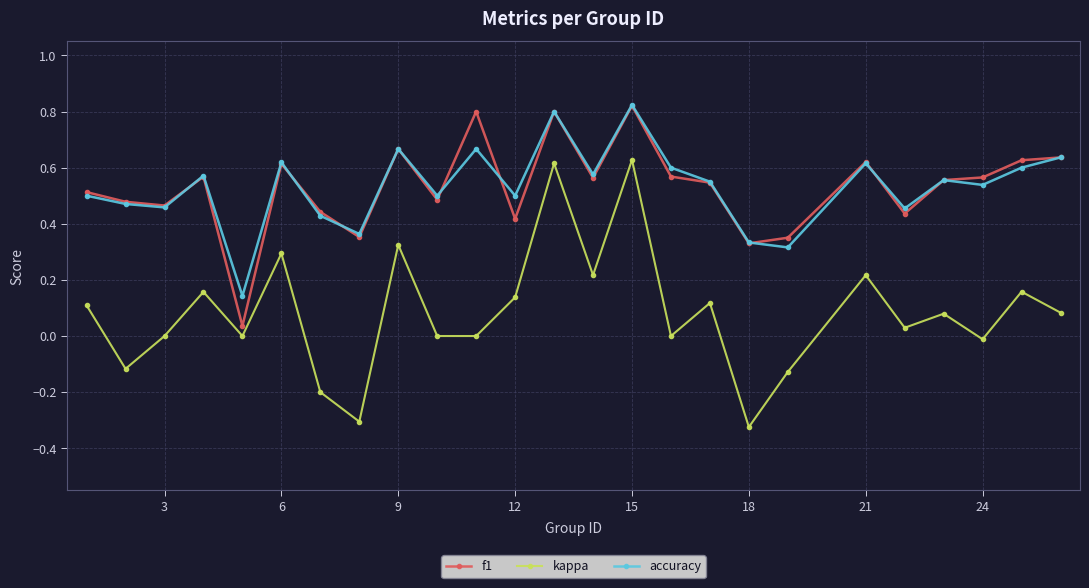

True or false: f1 has more than 1 interior local peaks.

True